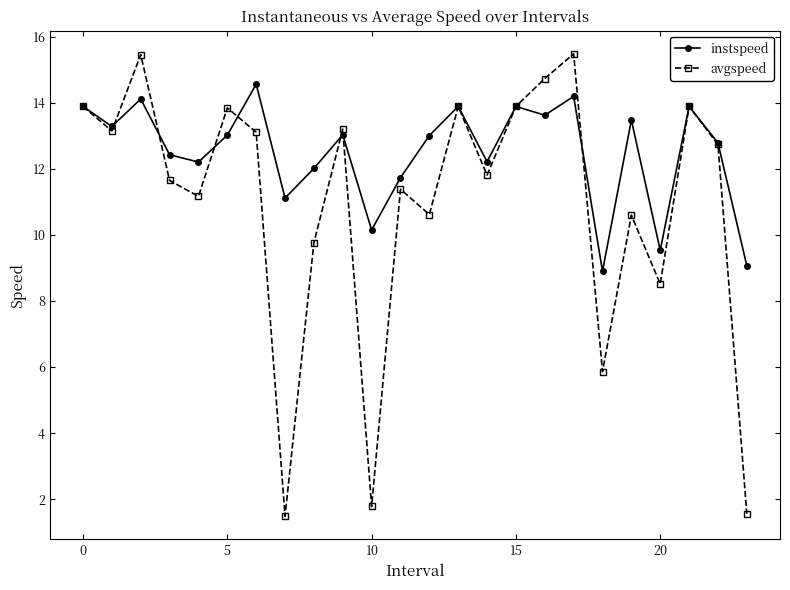

What is the value of the instspeed point at the 20th from the left?

13.5